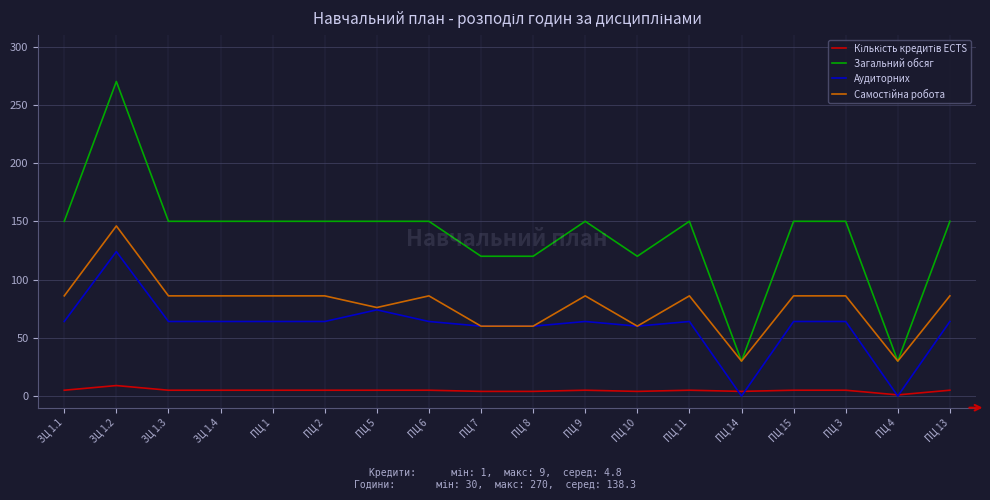

True or false: Аудиторних and Загальний обсяг intersect in this chart.

False